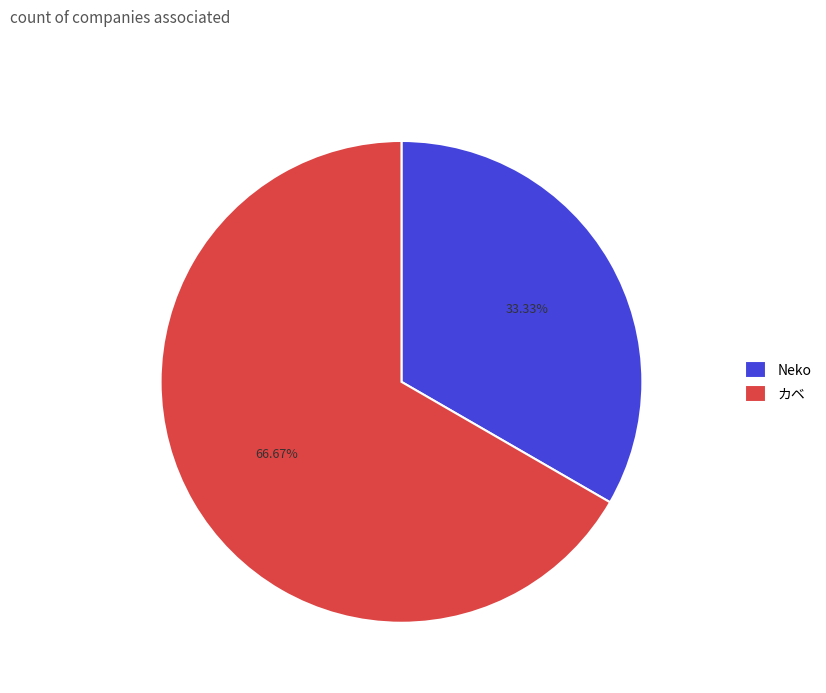

Which has a higher value, Neko or カベ?

カベ